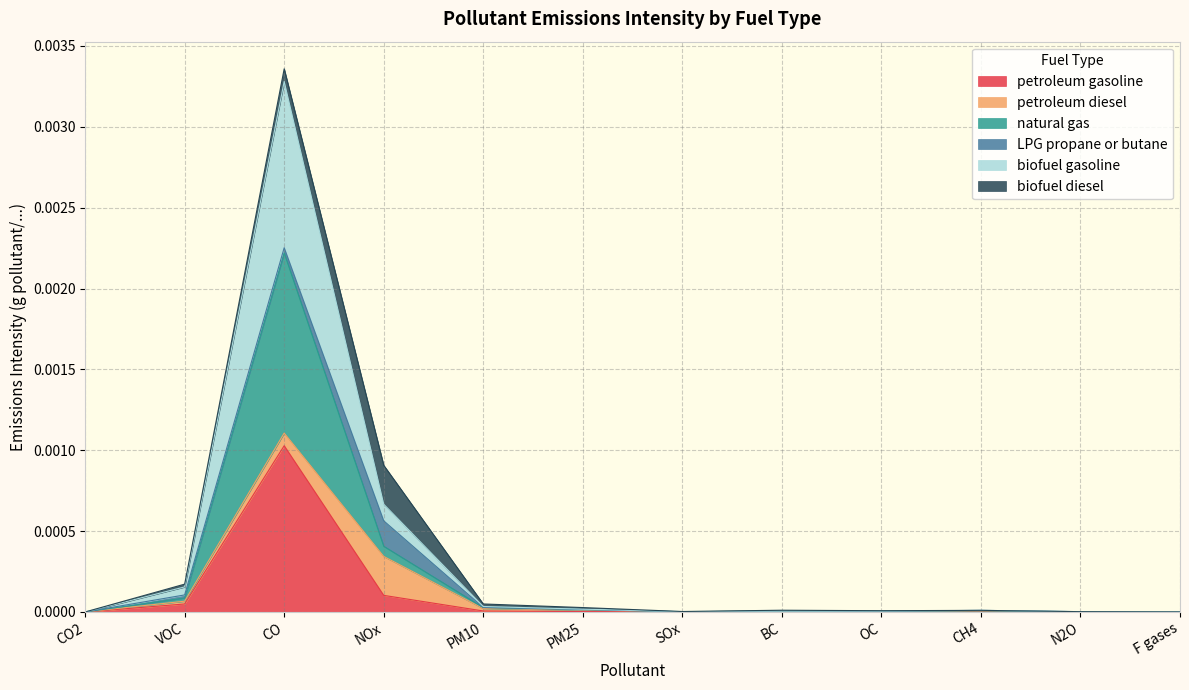

At which label does petroleum gasoline reach its peak?

CO